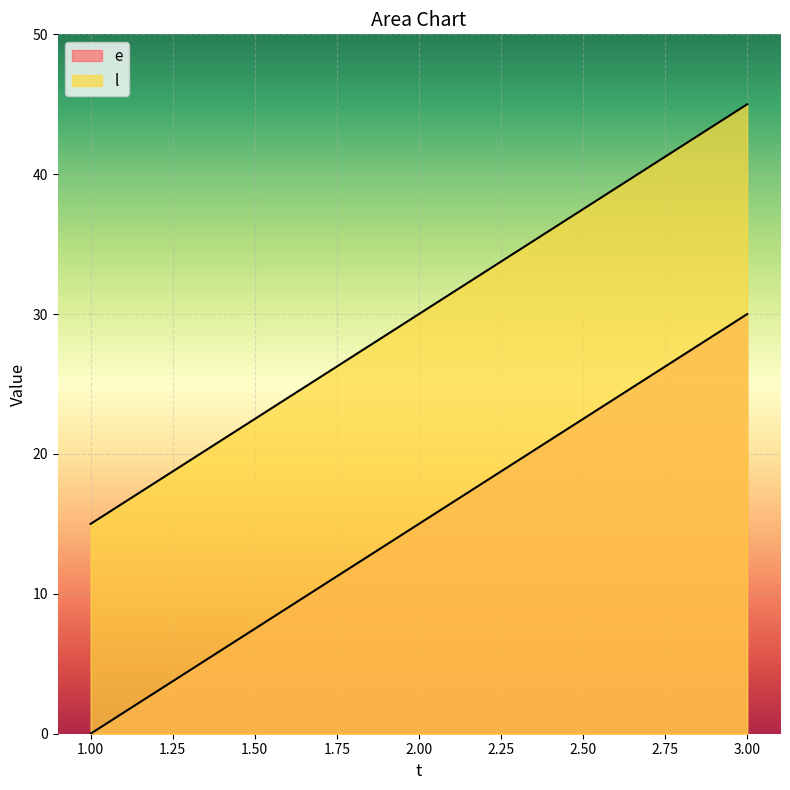

At which label is e closest to 15?

2